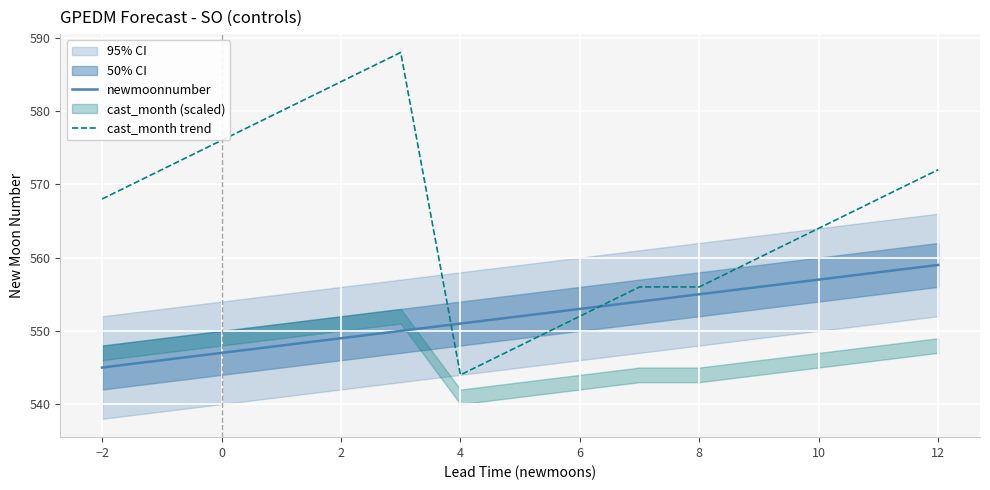

At how many categories does at least one series exceed 583?

2